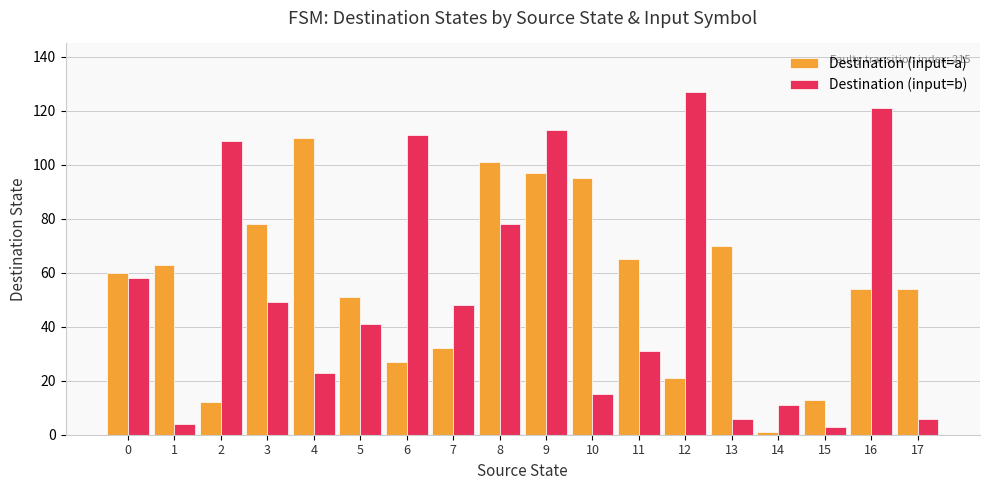

Which series has the widest spread of values?

Destination (input=b)